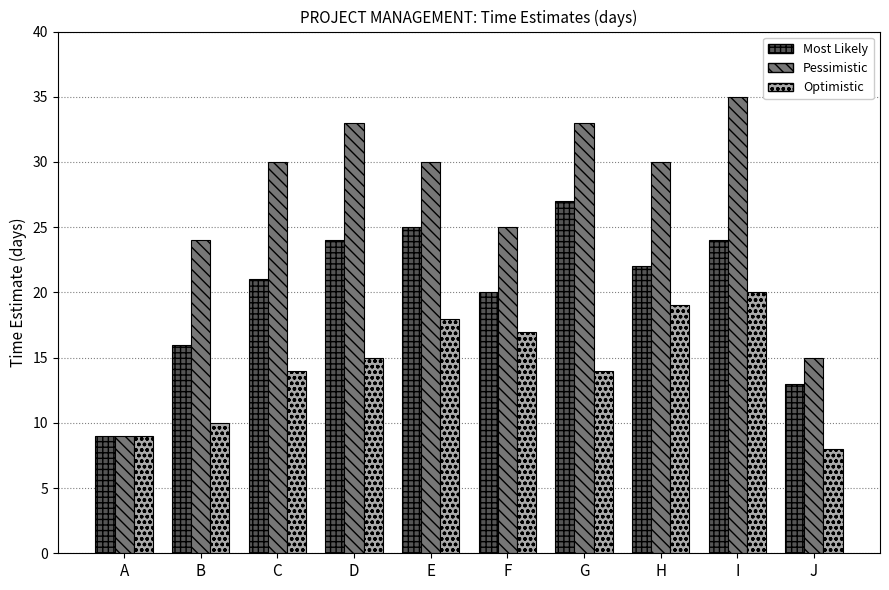

What is the approximate value of Pessimistic at A, to the nearest 10?

10